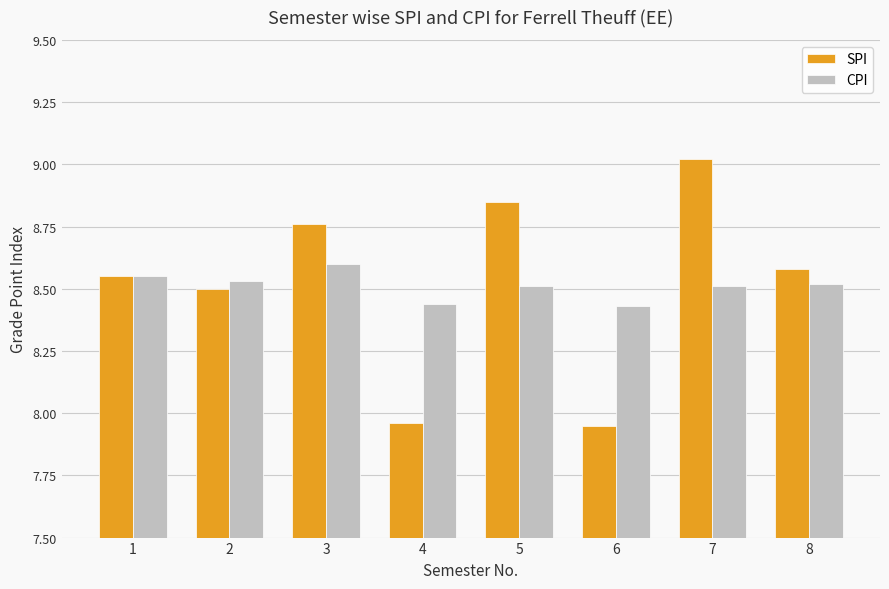

What is the total value across all series at 4?

16.4